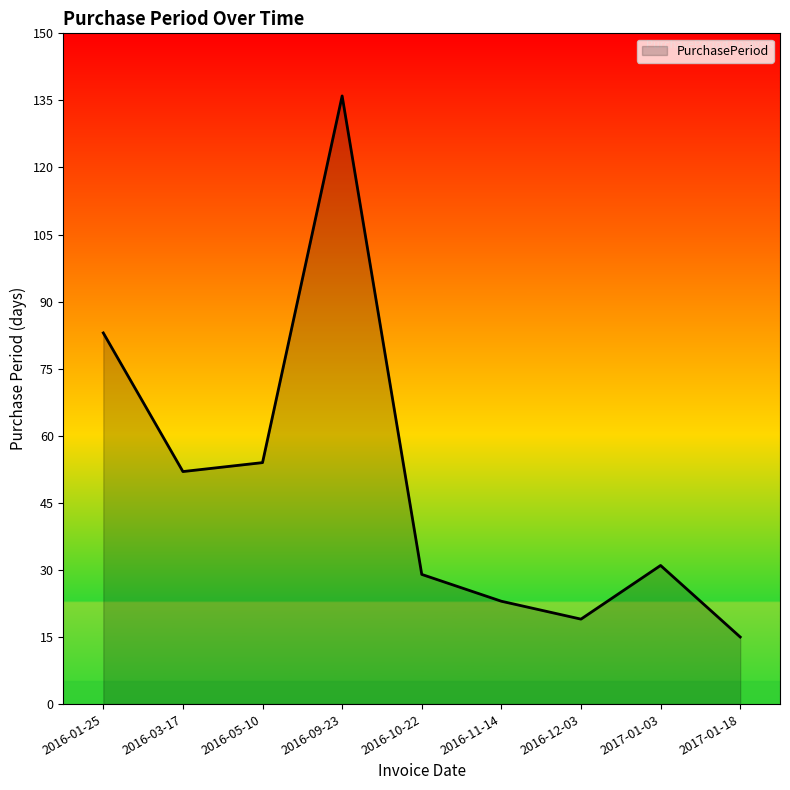

What is the change in value from 2016-05-10 to 2017-01-03?

-23